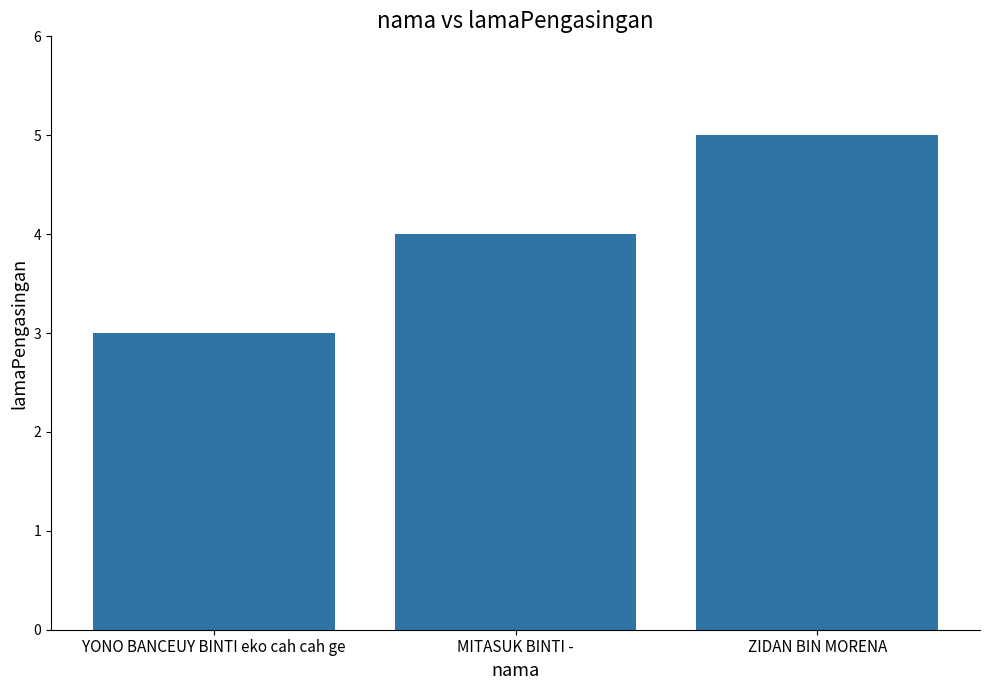

How many bars are there in total?

3